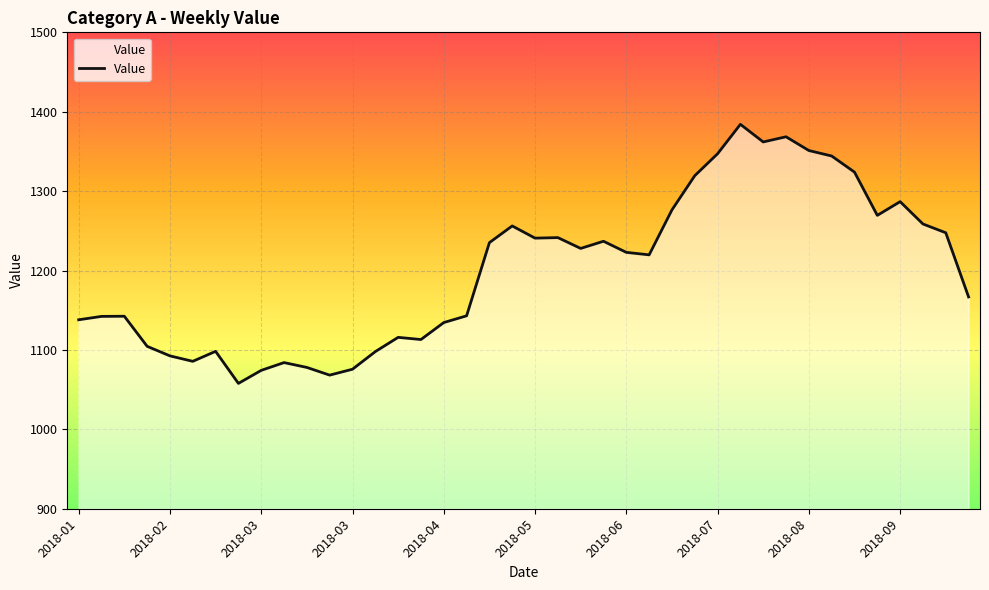

What is the greatest value displayed?

1384.1